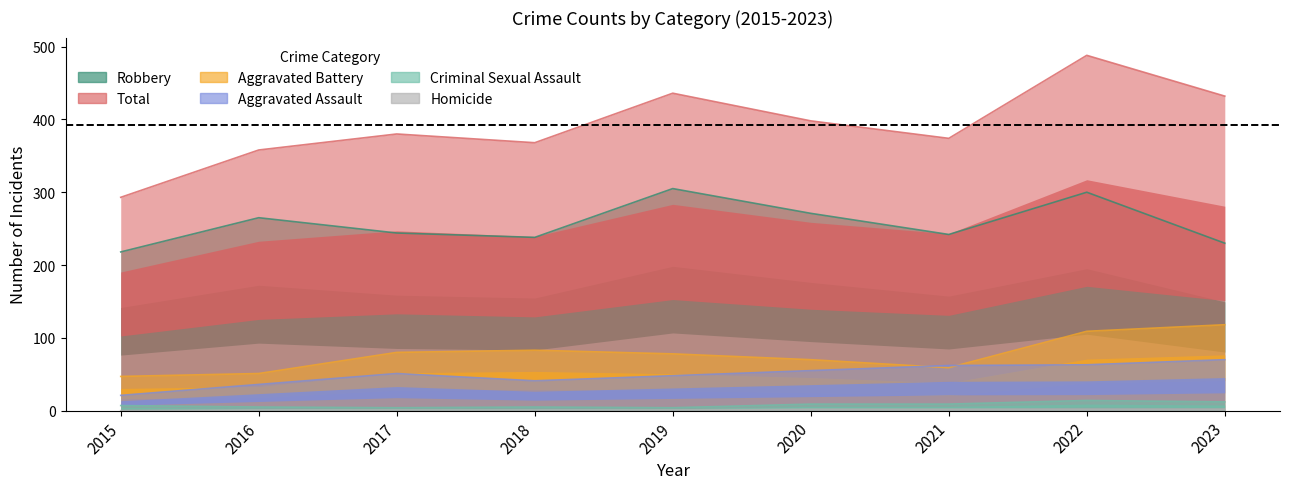

Where is Homicide nearest to the value 1?

2016